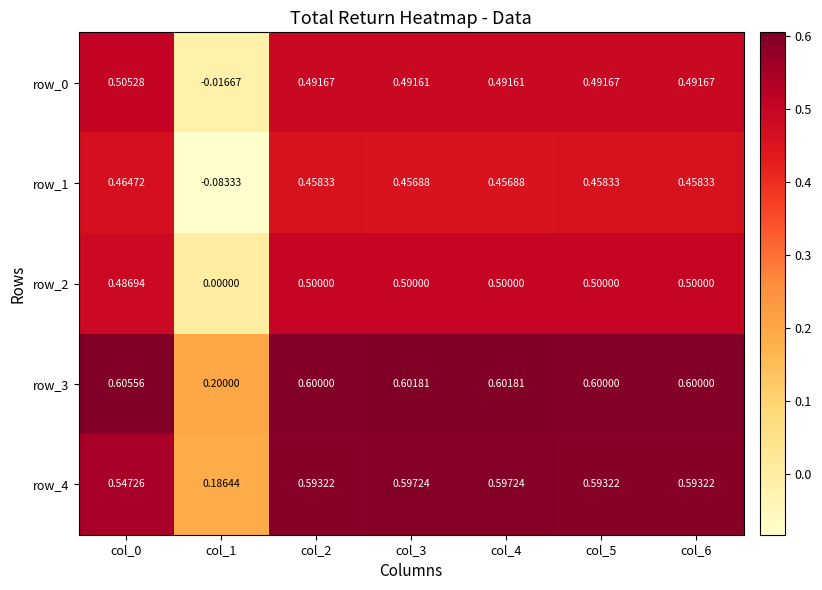

What is the difference between the second highest and minimum values in the row_0 series?

0.5